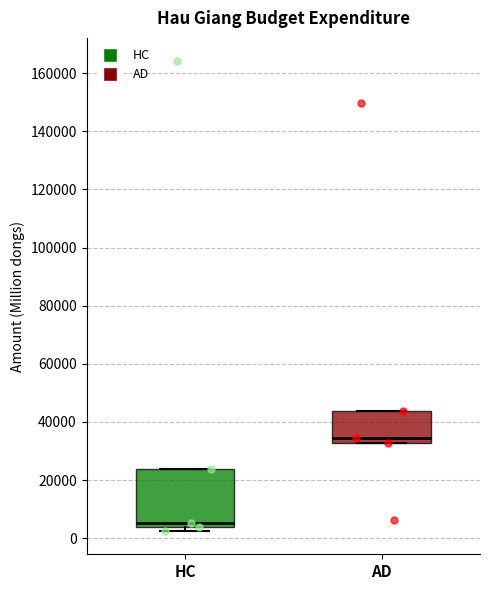

Reading left to right, transcribe this box plot: for each box, give where its median line is, the range the box spans, and where its two whiskers end, as read against the y-axis. The values are not printed on the chart, so give them approximately, as read against the axis.

HC: median 6000, box 4000 to 24000, whiskers 2000 to 24000
AD: median 34000, box 32000 to 44000, whiskers 32000 to 44000